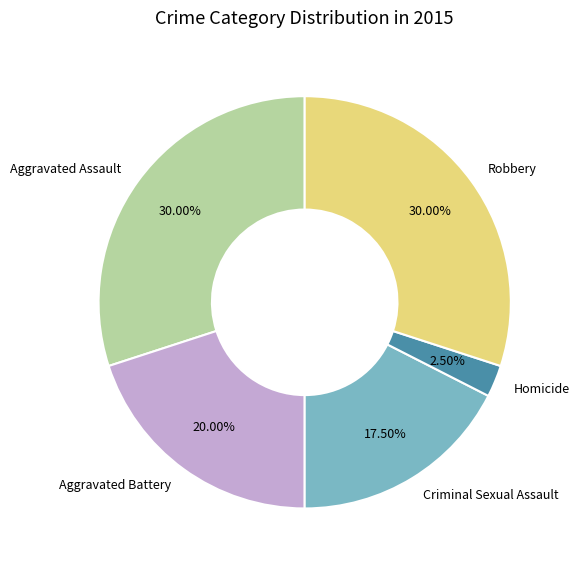

True or false: Robbery accounts for 30% of the total.

True